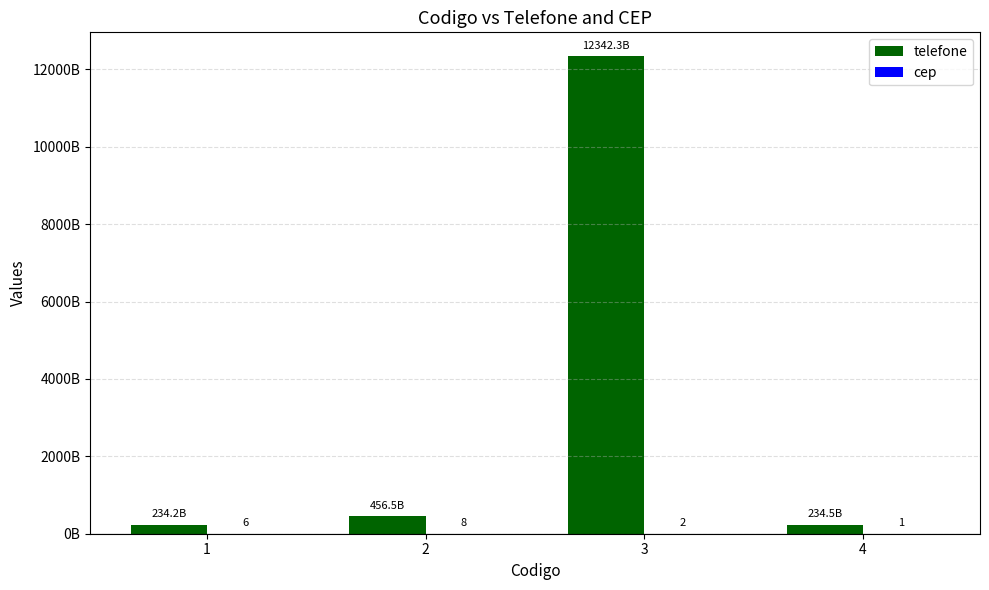

Reading left to right, transcribe all the data shown in this chart.

telefone: 1=234235234563	2=456456345634	3=12342343242343	4=234523563454
cep: 1=6	2=8	3=2	4=1